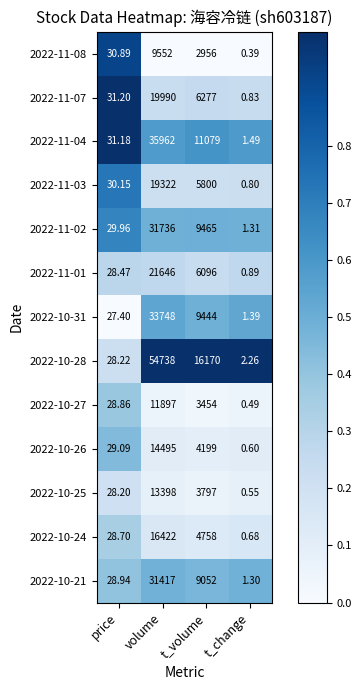

At which label does 2022-10-21 first exceed 9052?

volume